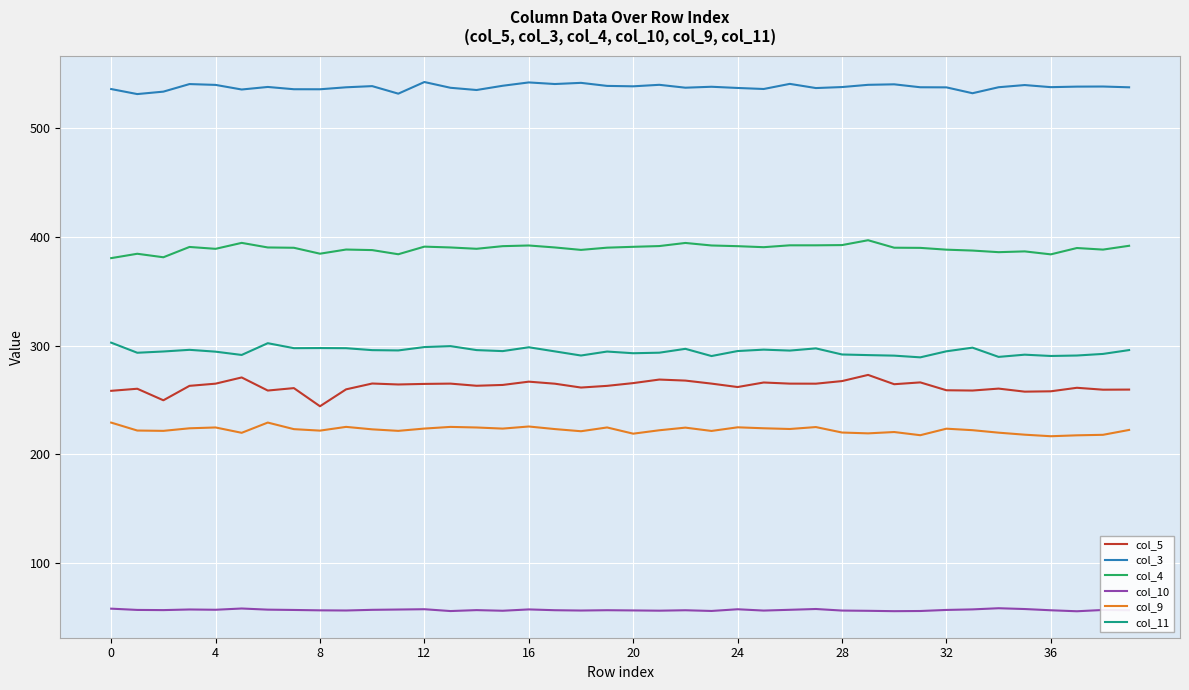

What is the smallest value displayed?

56.0